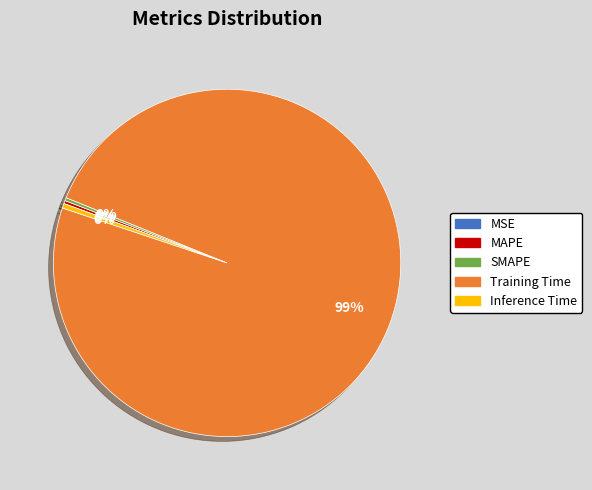

Does Inference Time account for over 50% of the chart?

No